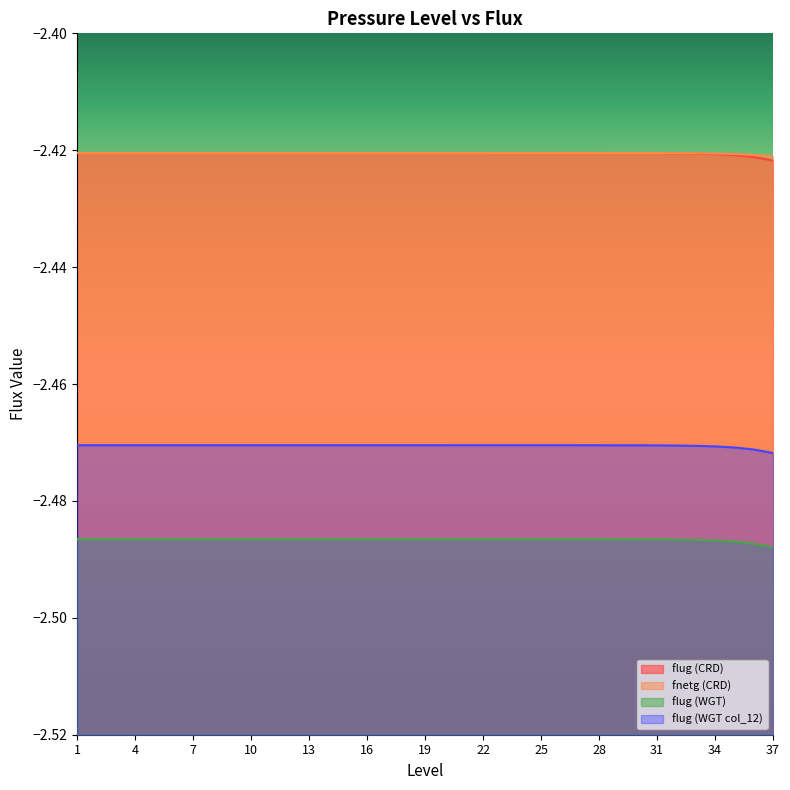

What is the sum of the flug (CRD) values at 2 and 25?

-4.8